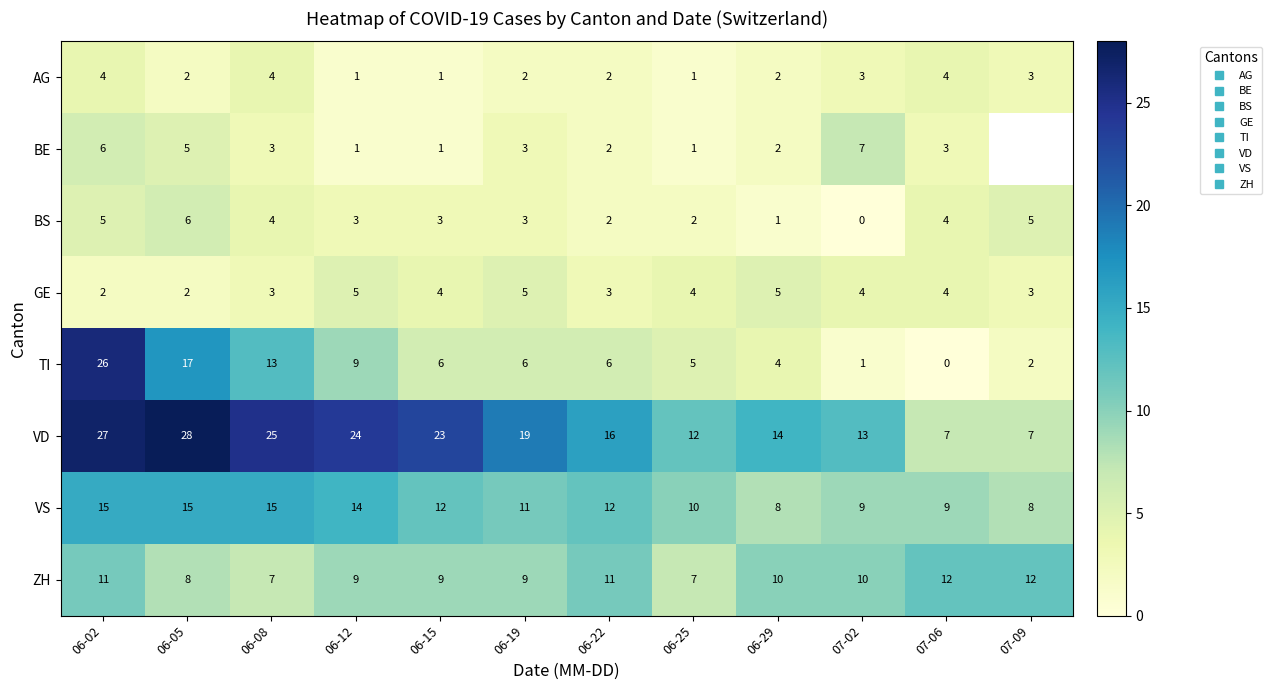

Which series has the largest range (max minus min)?

TI